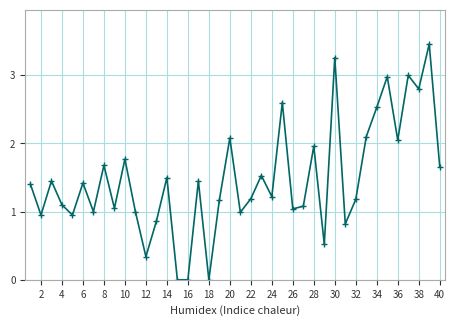

What is the sum of all values?

59.1